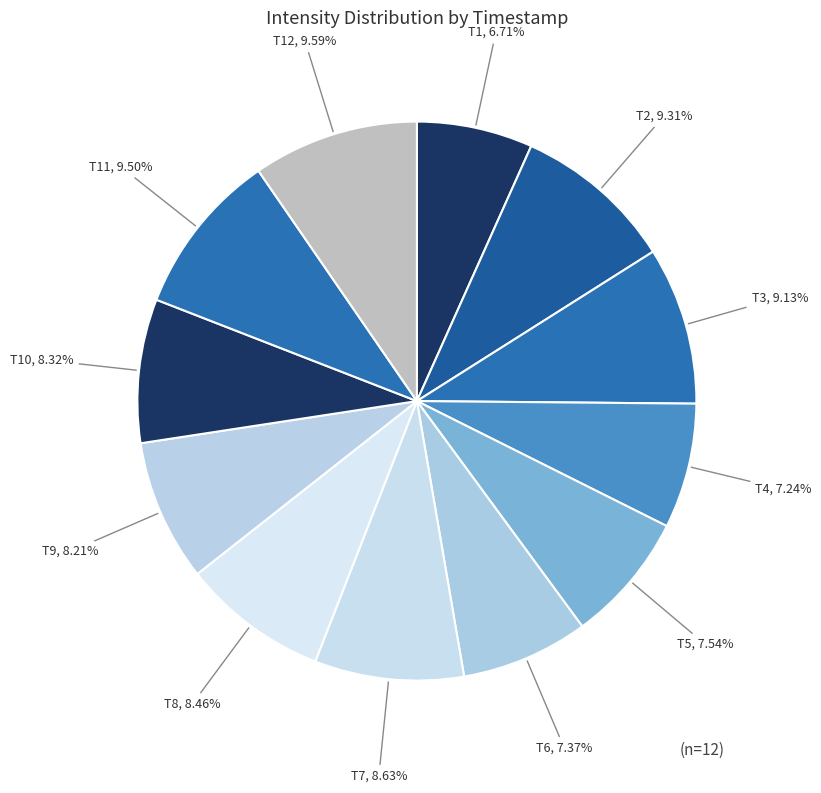

How many slices are in this pie chart?

12